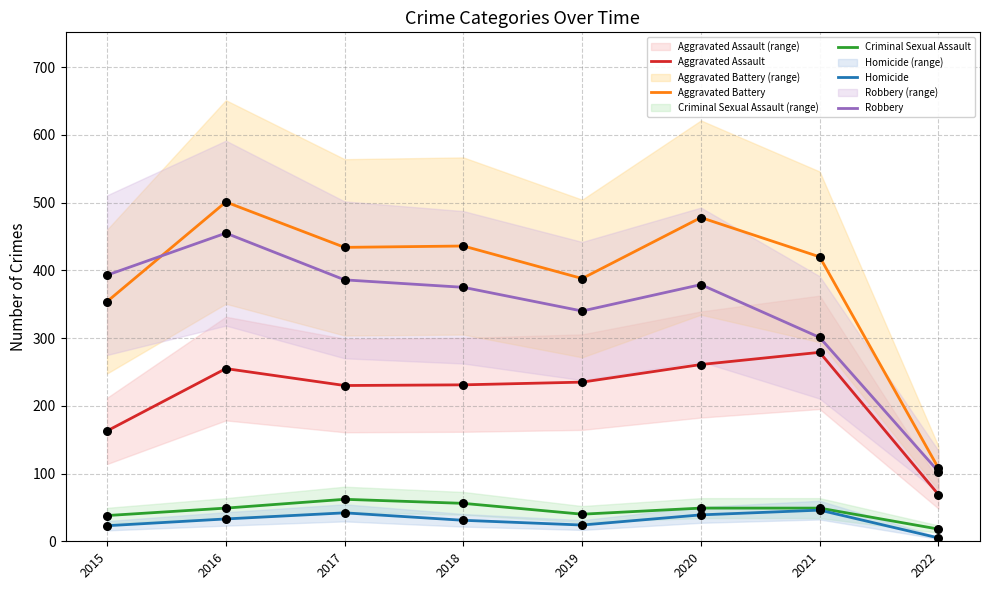

Which series has the widest spread of Y values?

Aggravated Battery